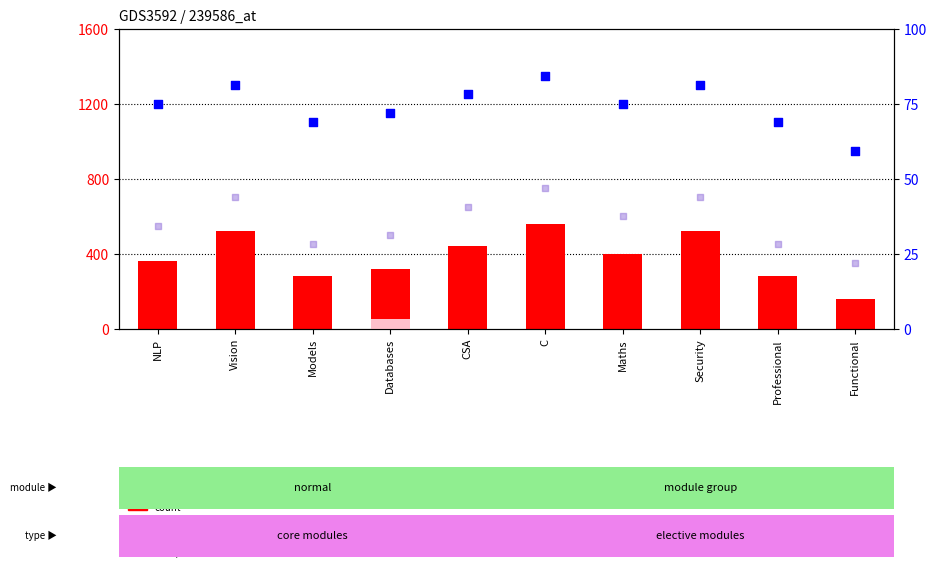

Is the value of value, Detection Call = ABSENT at Security greater than the value of count at Databases?

No